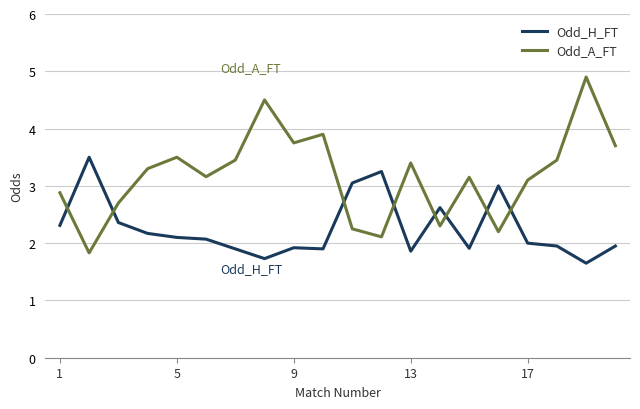

Rank the series by their average value, from highest to lowest.

Odd_A_FT, Odd_H_FT